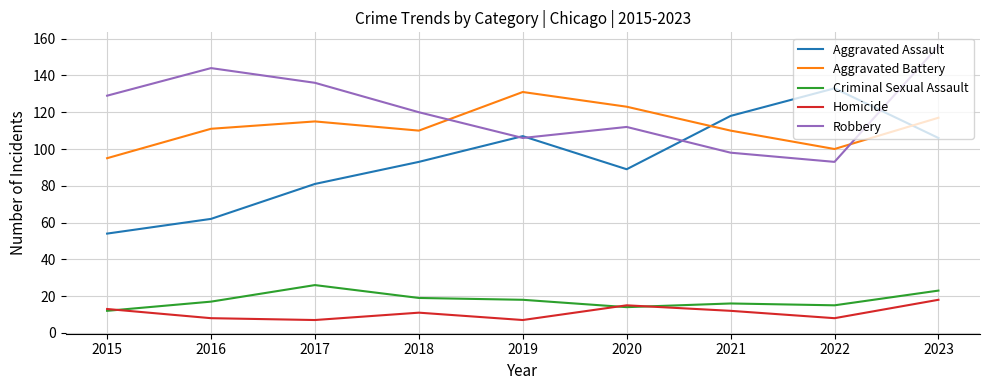

What is the sum of the Homicide values at 2020 and 2017?

22